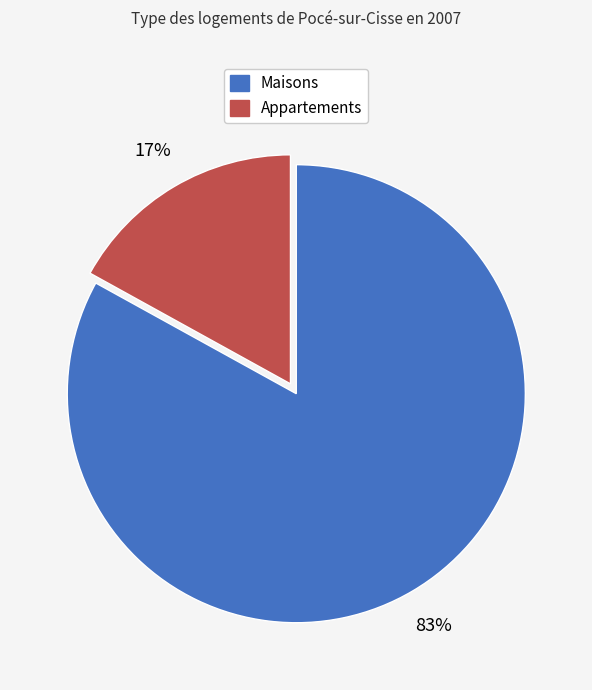

To the nearest percent, what is the difference between the largest and smallest slice percentages?

66%